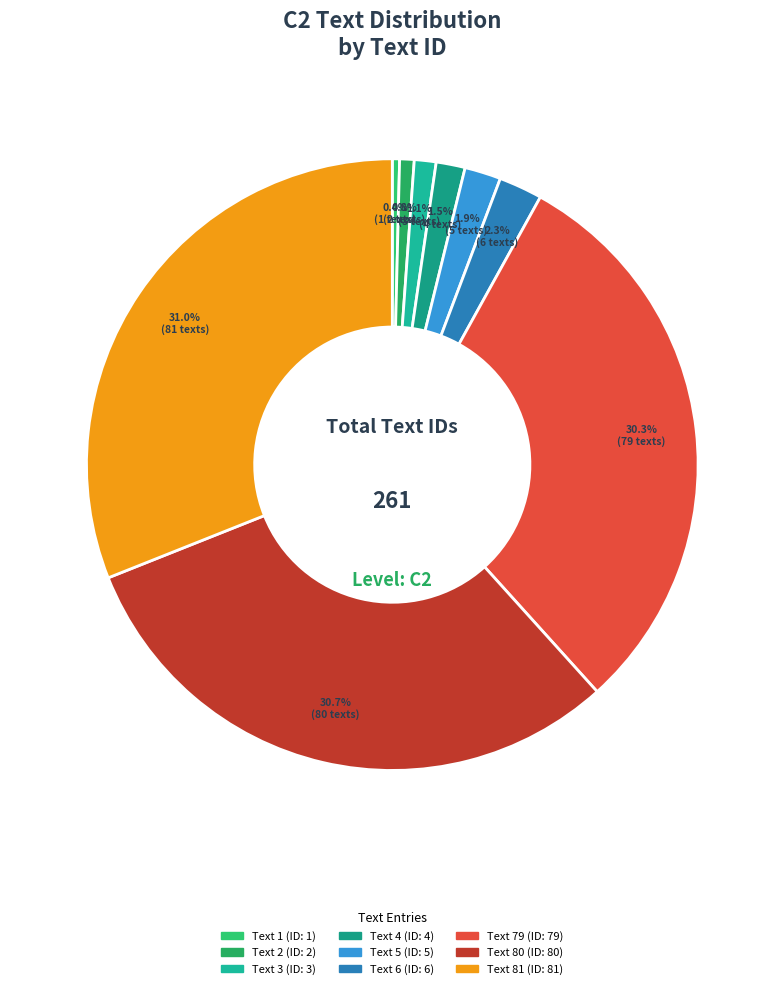

Does Text 4 represent more than half of the total?

No